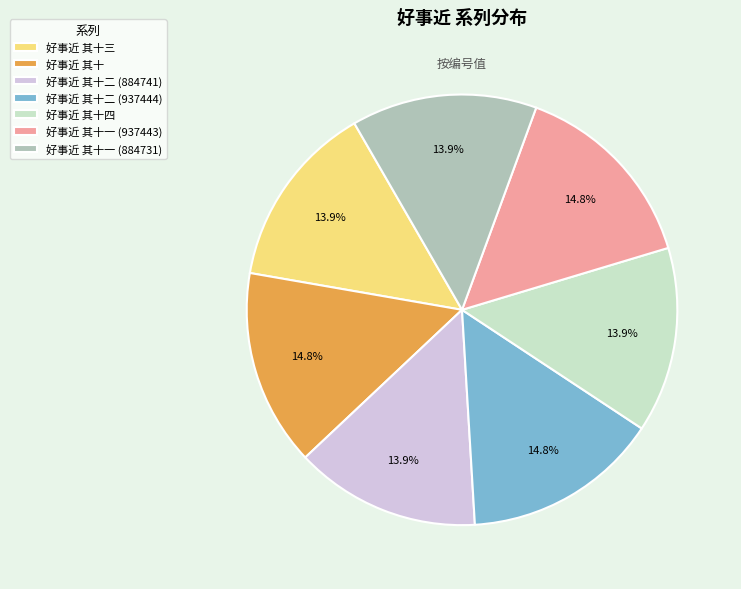

Is the sum of 好事近 其十二 (884741) and 好事近 其十四 greater than half?

No